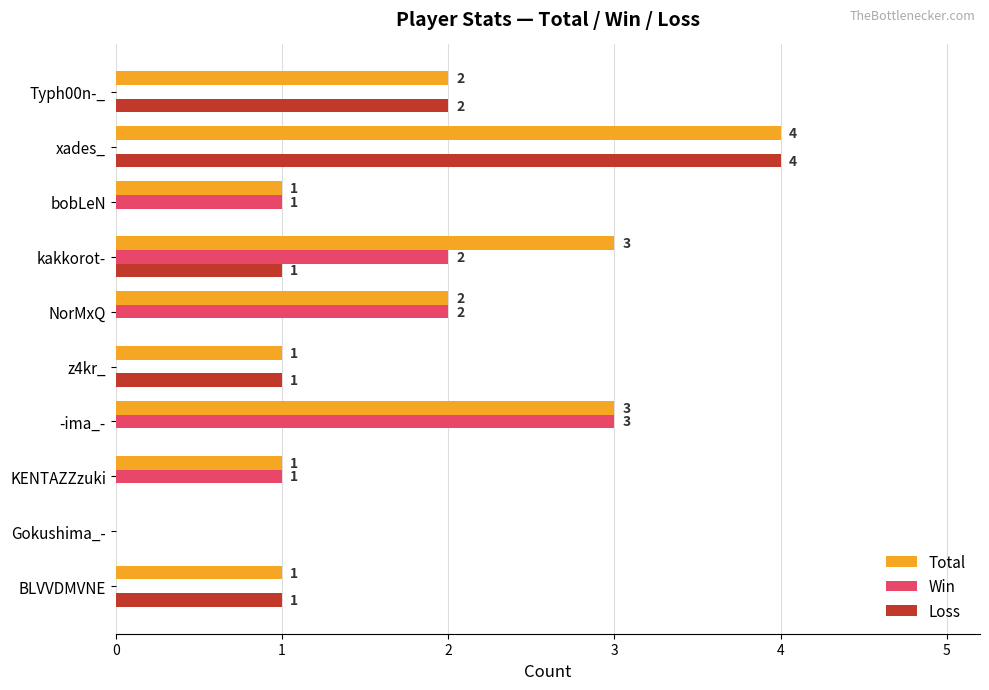

Is the value of Total at bobLeN greater than the value of Win at xades_?

Yes